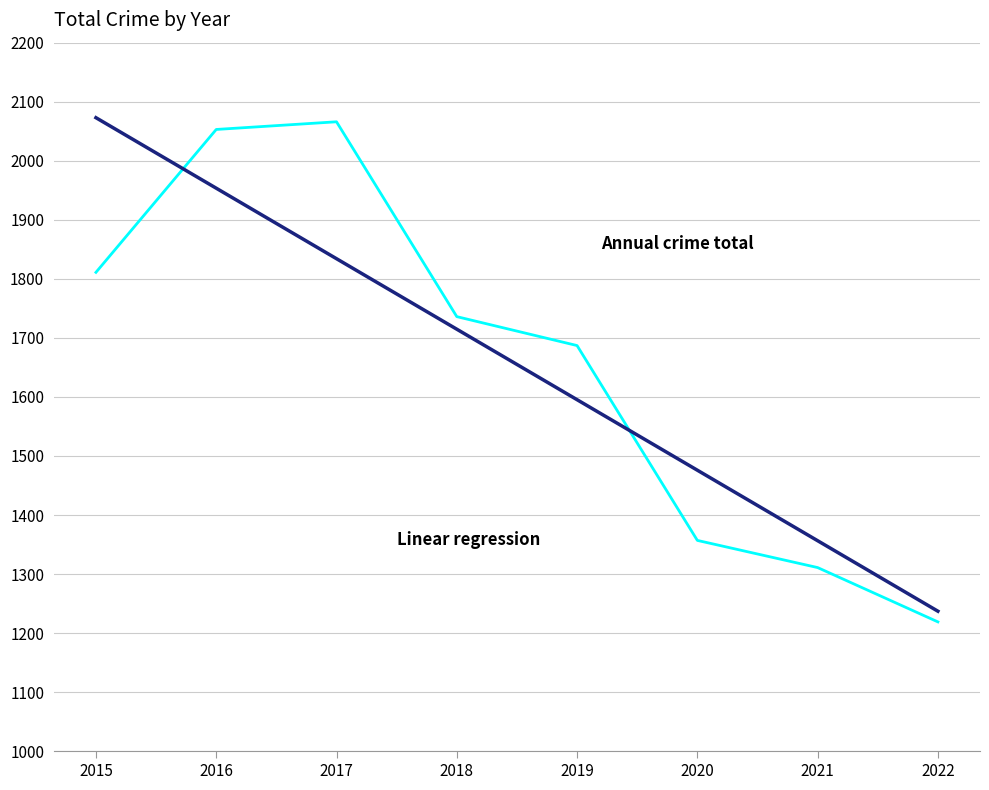

What is the change in value from 2015 to 2019?

-124